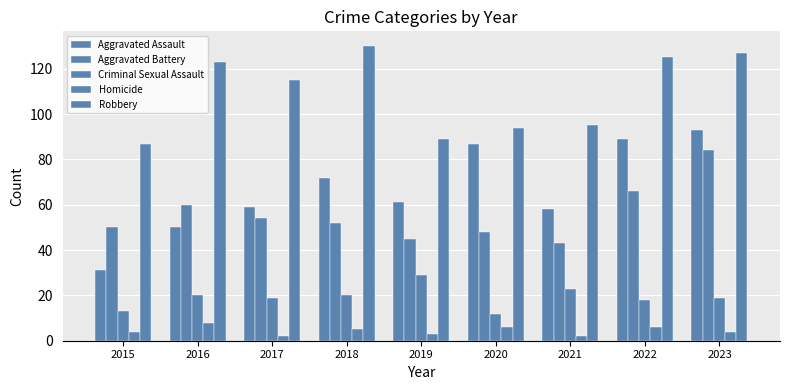

At how many categories does at least one series exceed 79?

9